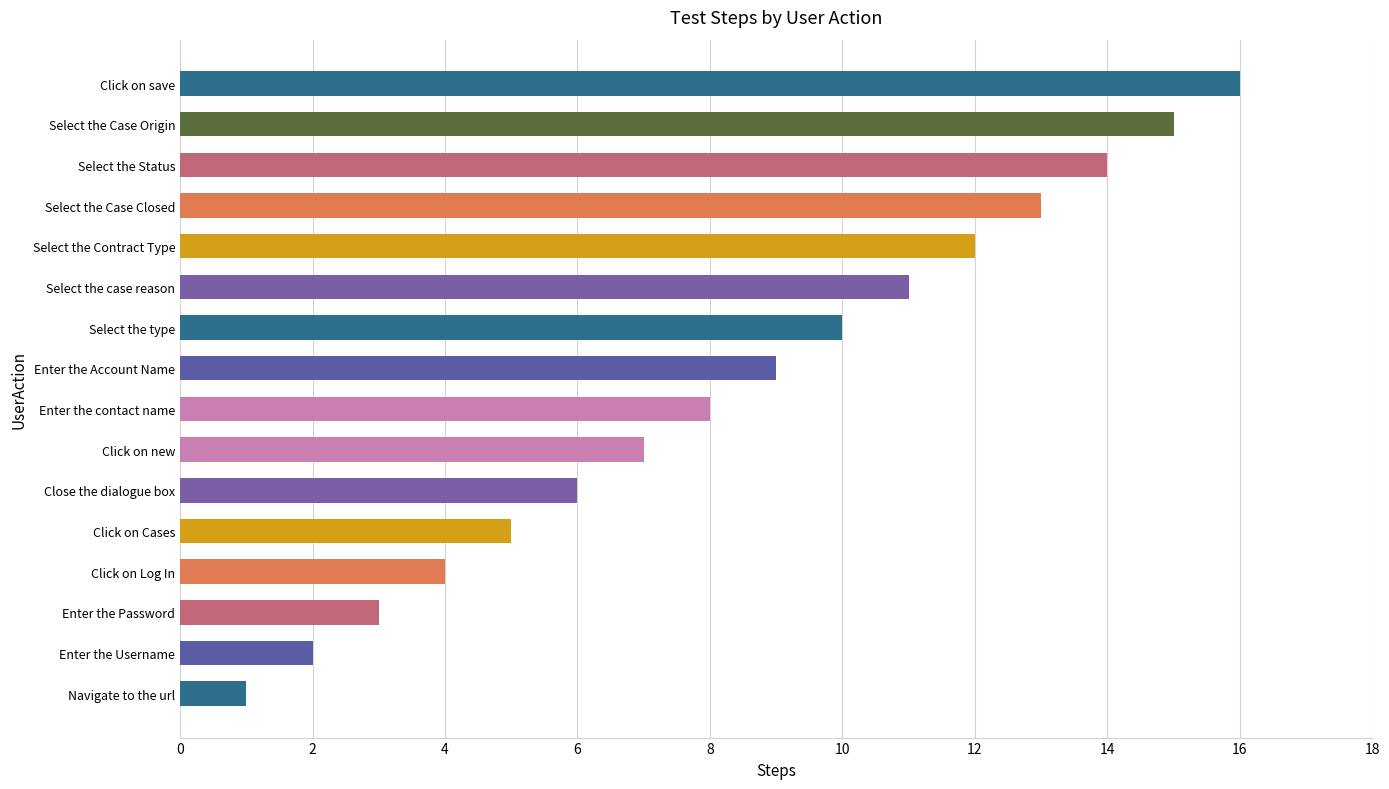

True or false: the data shows 1 at Navigate to the url.

True